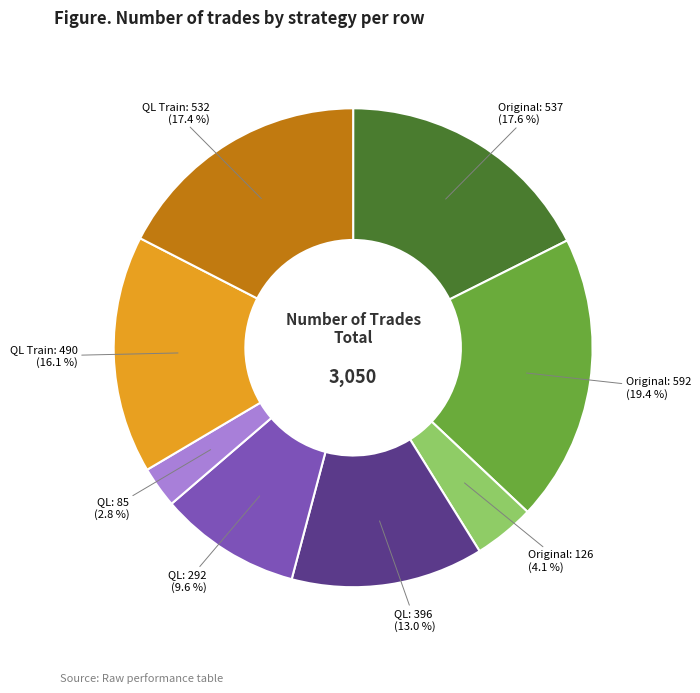

Is there a majority slice in this chart?

No